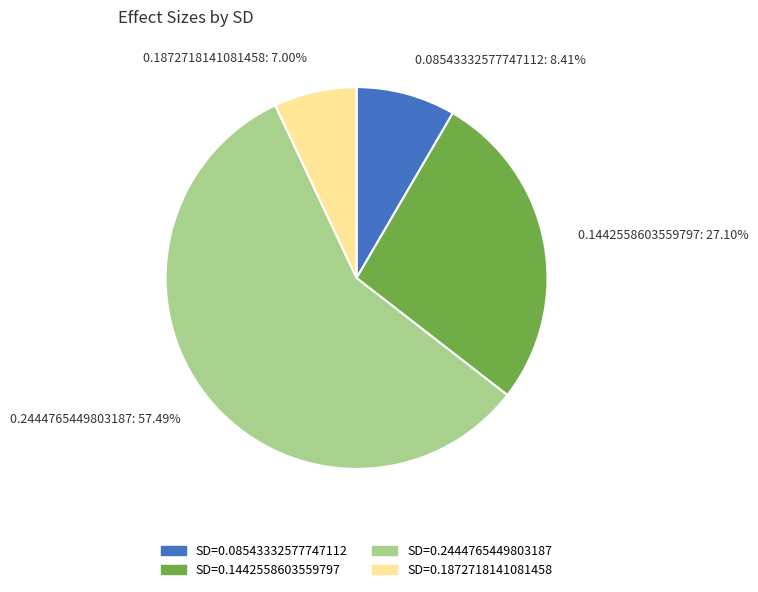

To the nearest percent, what is the combined percentage of 0.1872718141081458 and 0.1442558603559797?

34%